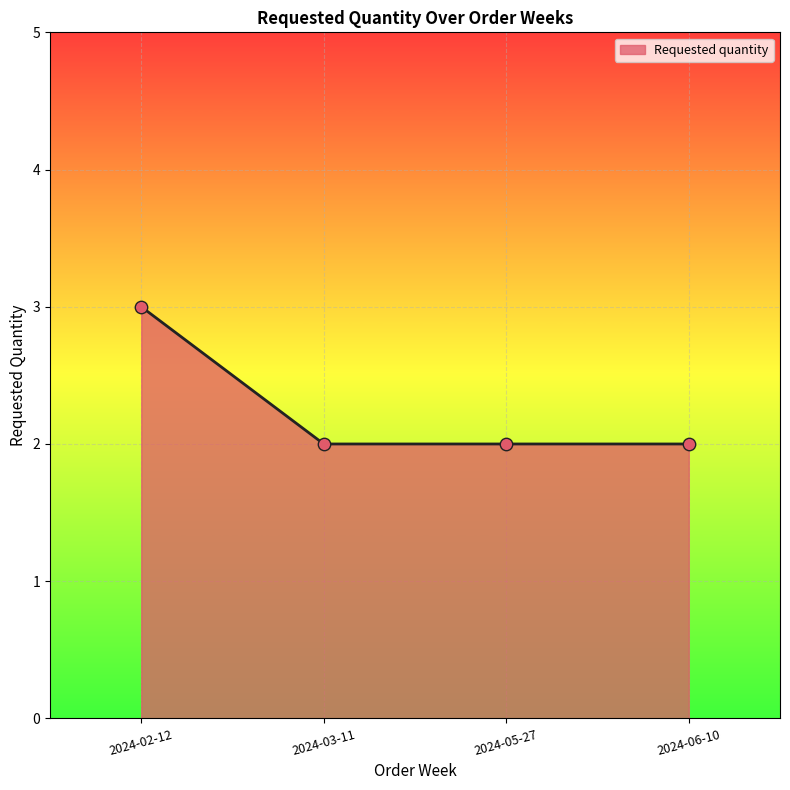

Which has a higher value, 2024-05-27 or 2024-02-12?

2024-02-12